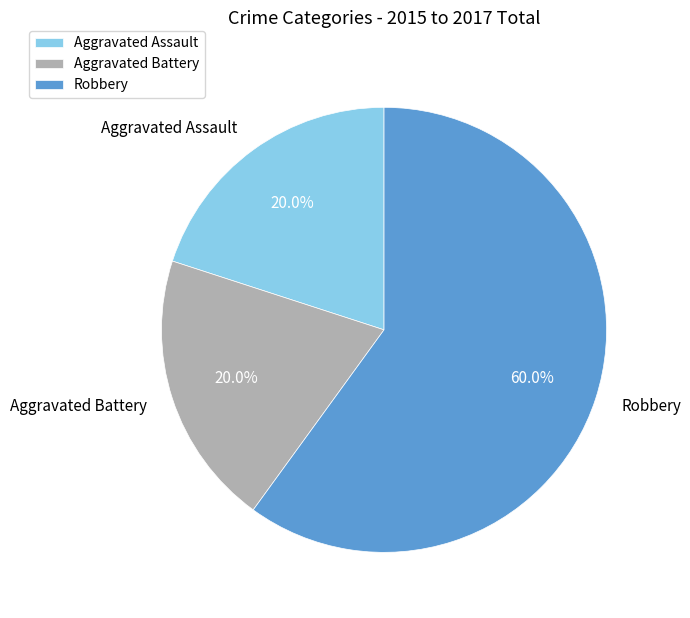

To the nearest percent, what percentage of the pie is Aggravated Assault?

20%